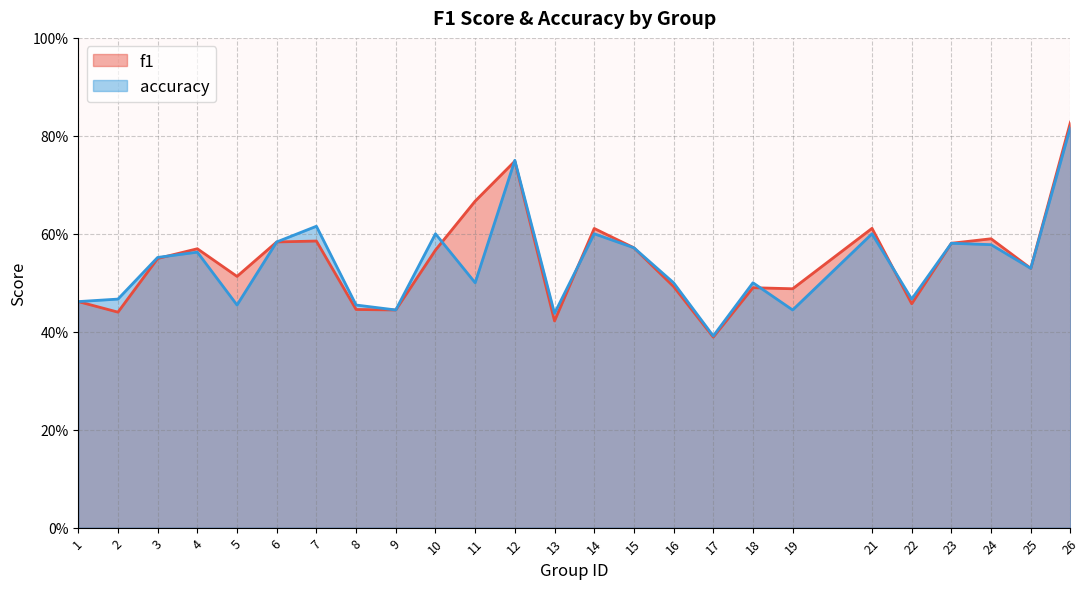

What is the value of the f1 point at the 21st from the left?

0.5